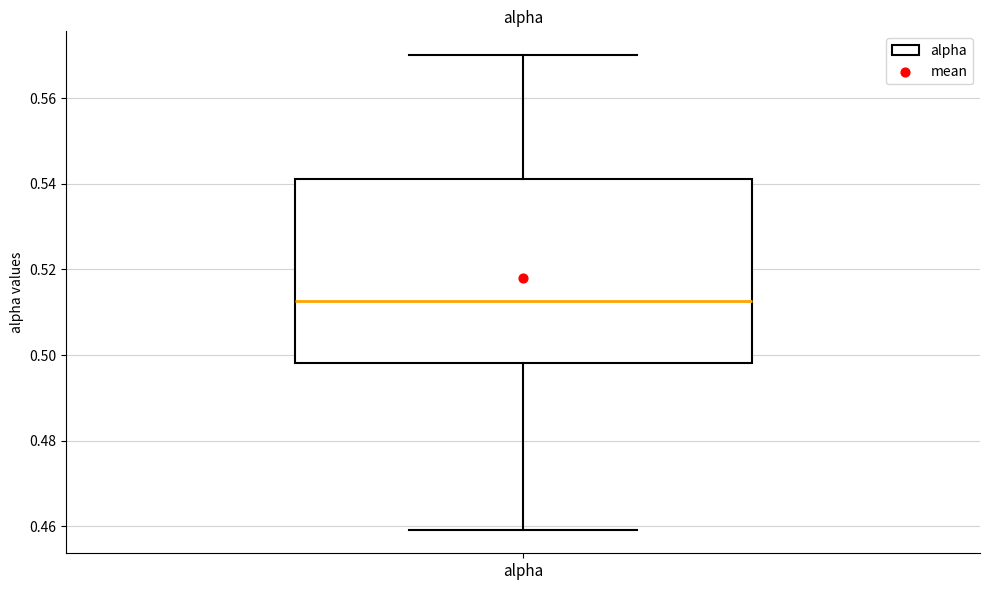

Read this box plot against the y-axis: the position of the median line, the range covered by the box, and the ends of both whiskers. The values are not printed on the chart, so give them approximately, as read against the axis.

median 0.512, box 0.498 to 0.542, whiskers 0.460 to 0.570